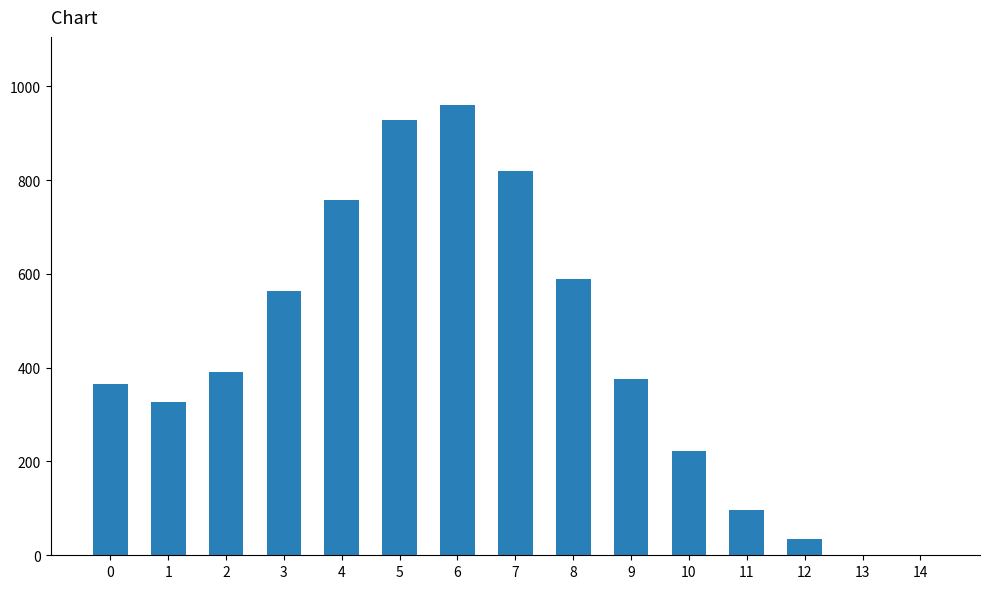

At which category does the chart reach its peak across all series?

6